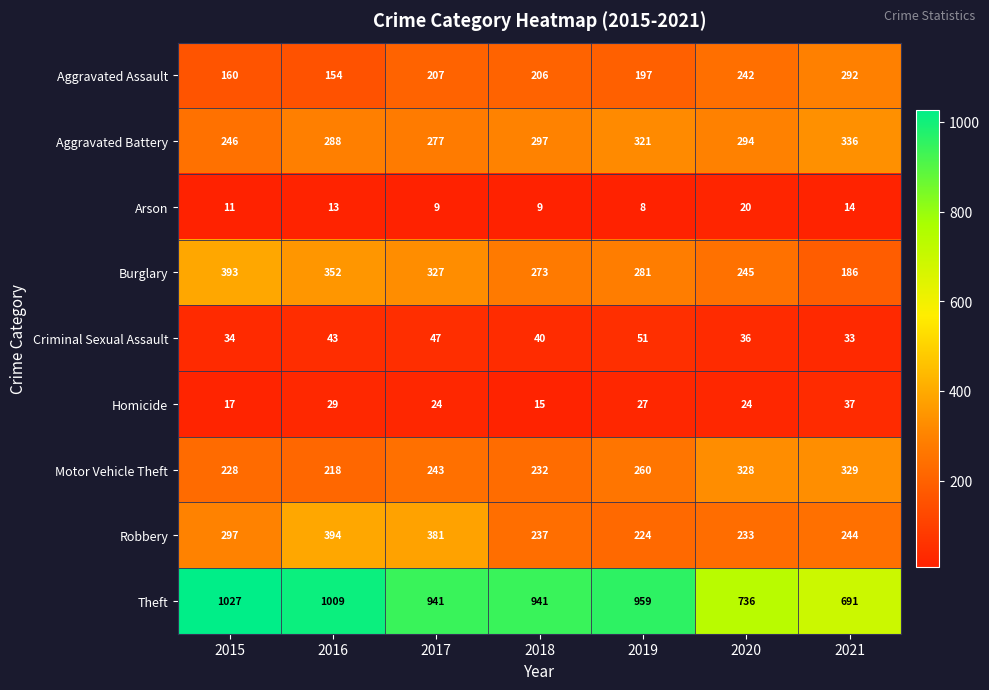

List the series in order of their peak value, highest first.

Theft, Robbery, Burglary, Aggravated Battery, Motor Vehicle Theft, Aggravated Assault, Criminal Sexual Assault, Homicide, Arson